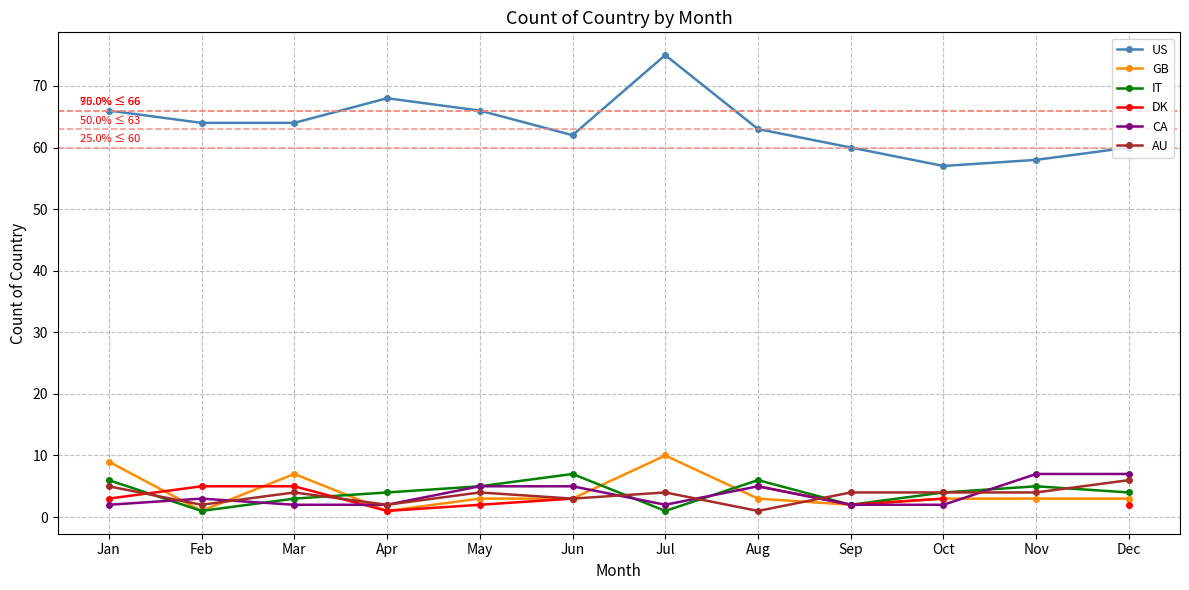

Between which two adjacent categories do DK and AU first intersect?

Jan and Feb